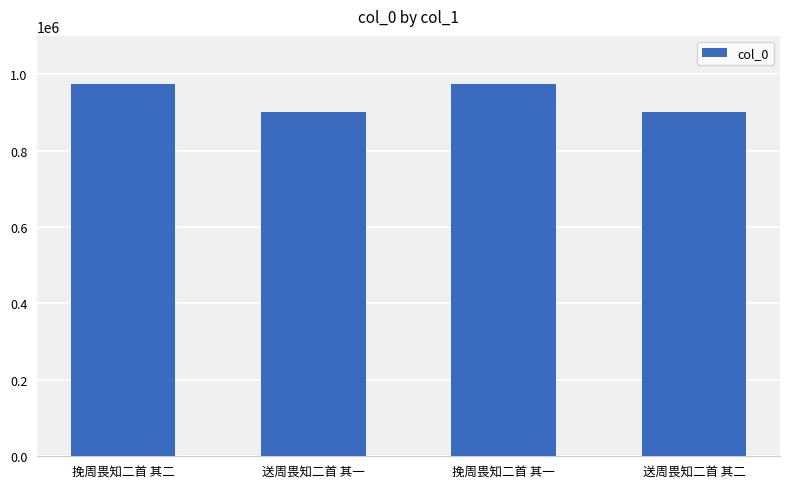

What is the minimum value shown in the chart?

900437